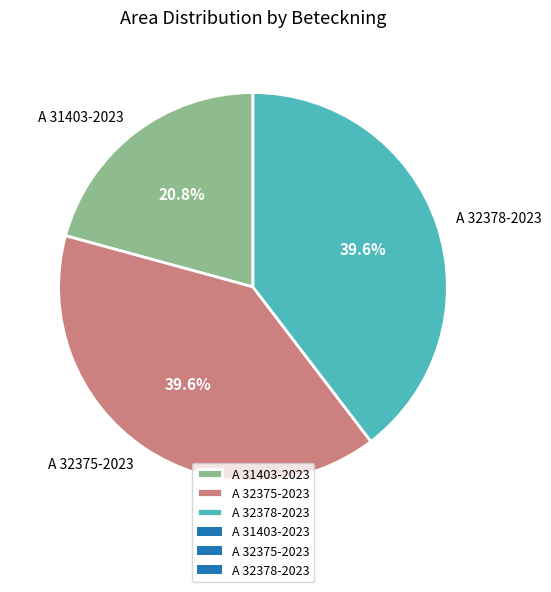

To the nearest percent, what is the average slice percentage?

33%